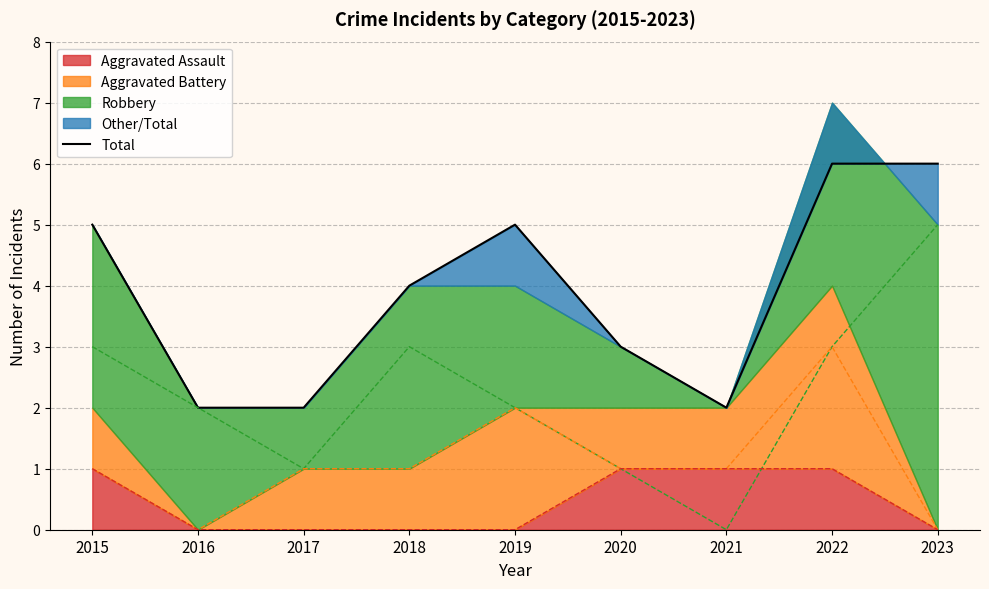

What is the change in value from 2021 to 2022?

+4